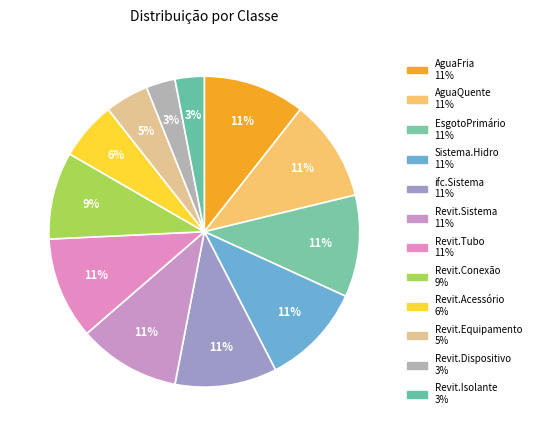

Approximately how many times larger is the value at Revit.Acessório compared to Revit.Conexão?

0.7